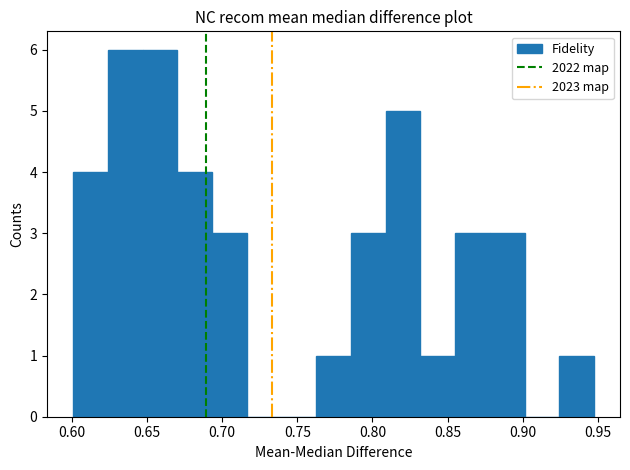

Reading left to right, list every bar in this chart as the range it spans on the x-axis followed by its height. Neither the bar edges nor the heights are printed on the chart, so give them approximately, as read against the axes.

0.600 to 0.625: 4
0.625 to 0.645: 6
0.645 to 0.670: 6
0.670 to 0.695: 4
0.695 to 0.715: 3
0.715 to 0.740: 0
0.740 to 0.765: 0
0.765 to 0.785: 1
0.785 to 0.810: 3
0.810 to 0.830: 5
0.830 to 0.855: 1
0.855 to 0.880: 3
0.880 to 0.900: 3
0.900 to 0.925: 0
0.925 to 0.945: 1